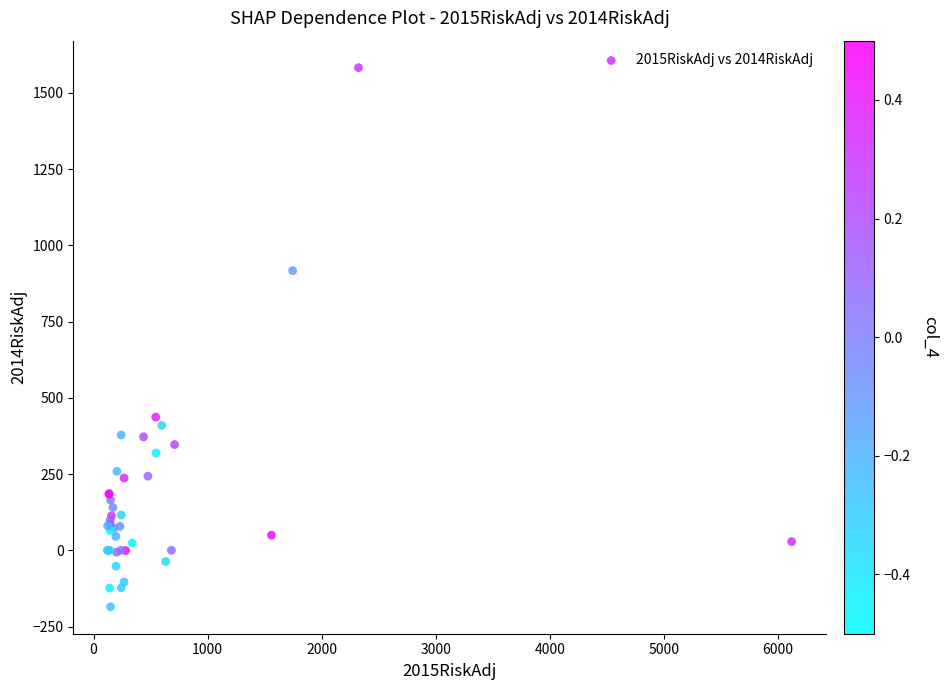

What Y value in the scatter plot is closest to 698?

916.9